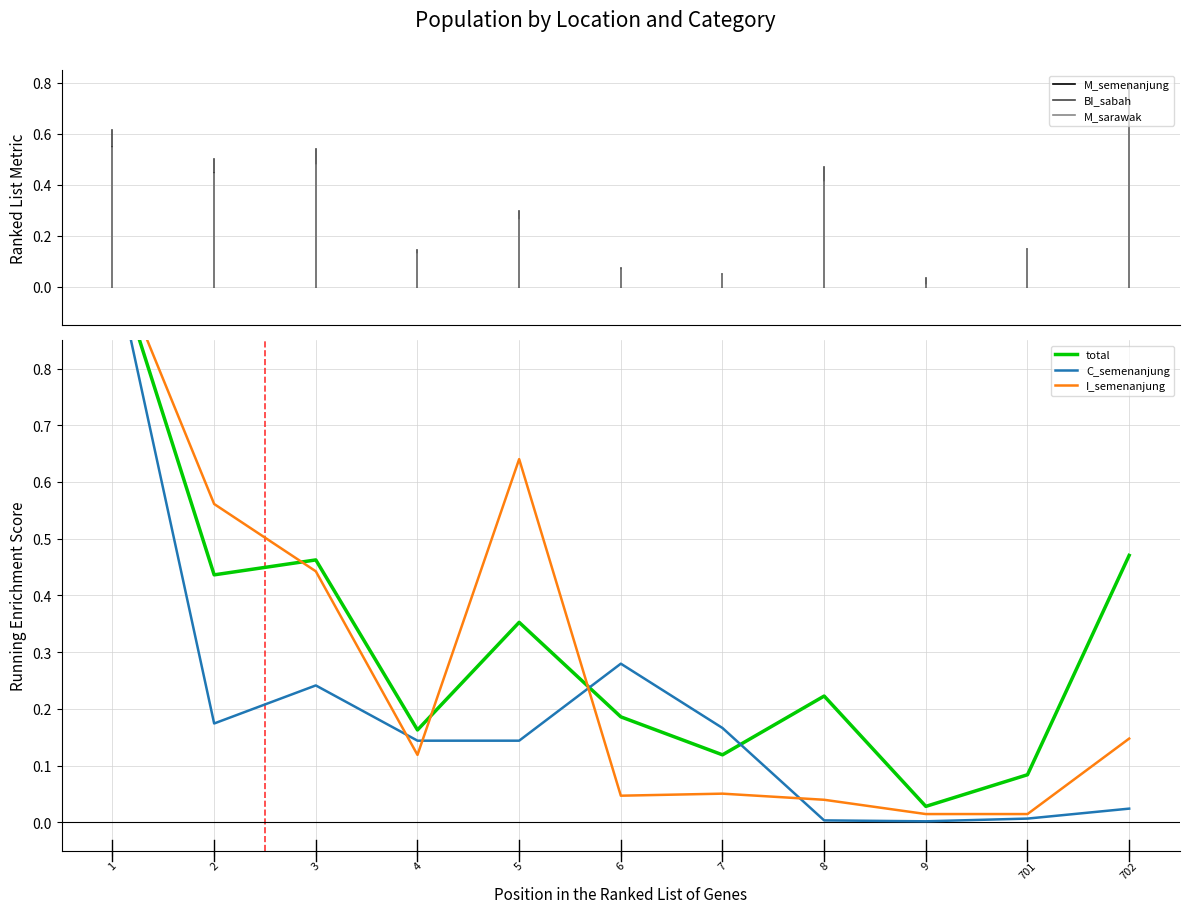

How many times do I_semenanjung and C_semenanjung cross each other?

4